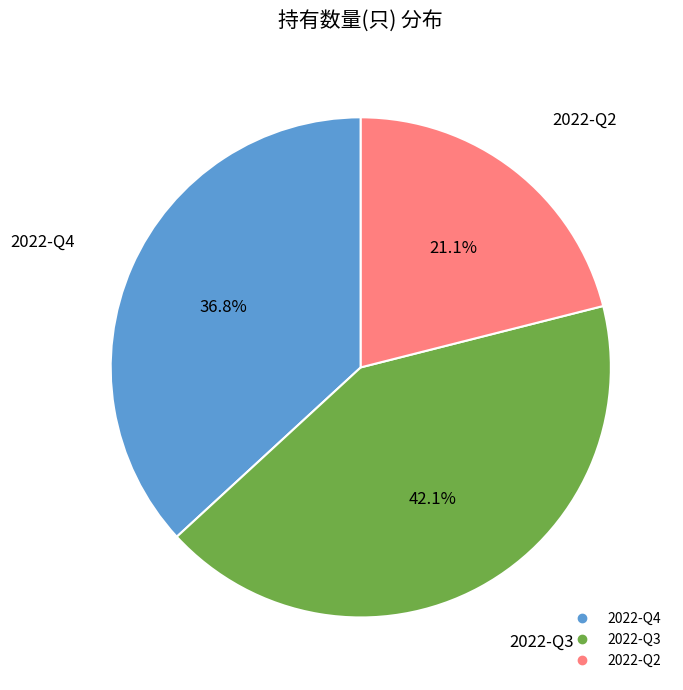

To the nearest percent, what is the difference between the 2022-Q3 and 2022-Q4 slice percentages?

5%